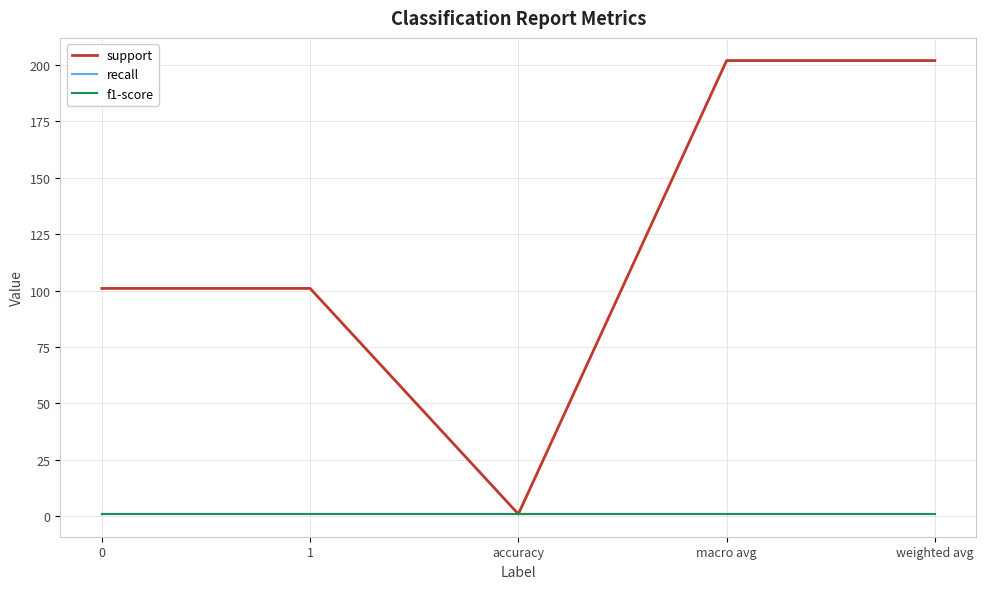

Rank the categories by support value from highest to lowest.

macro avg, weighted avg, 0, 1, accuracy